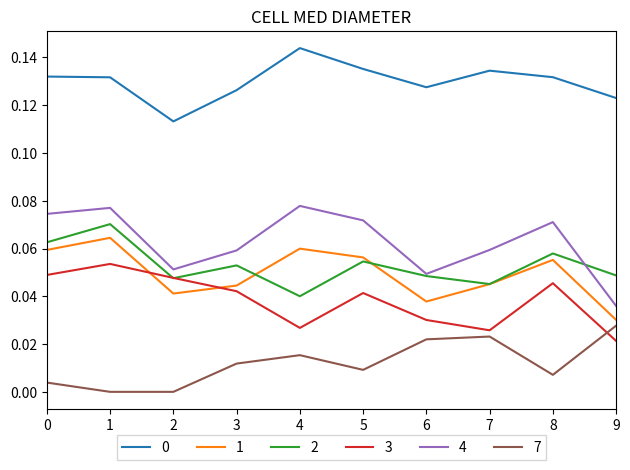

Is the value of 4 at 1 greater than the value of 0 at 4?

No